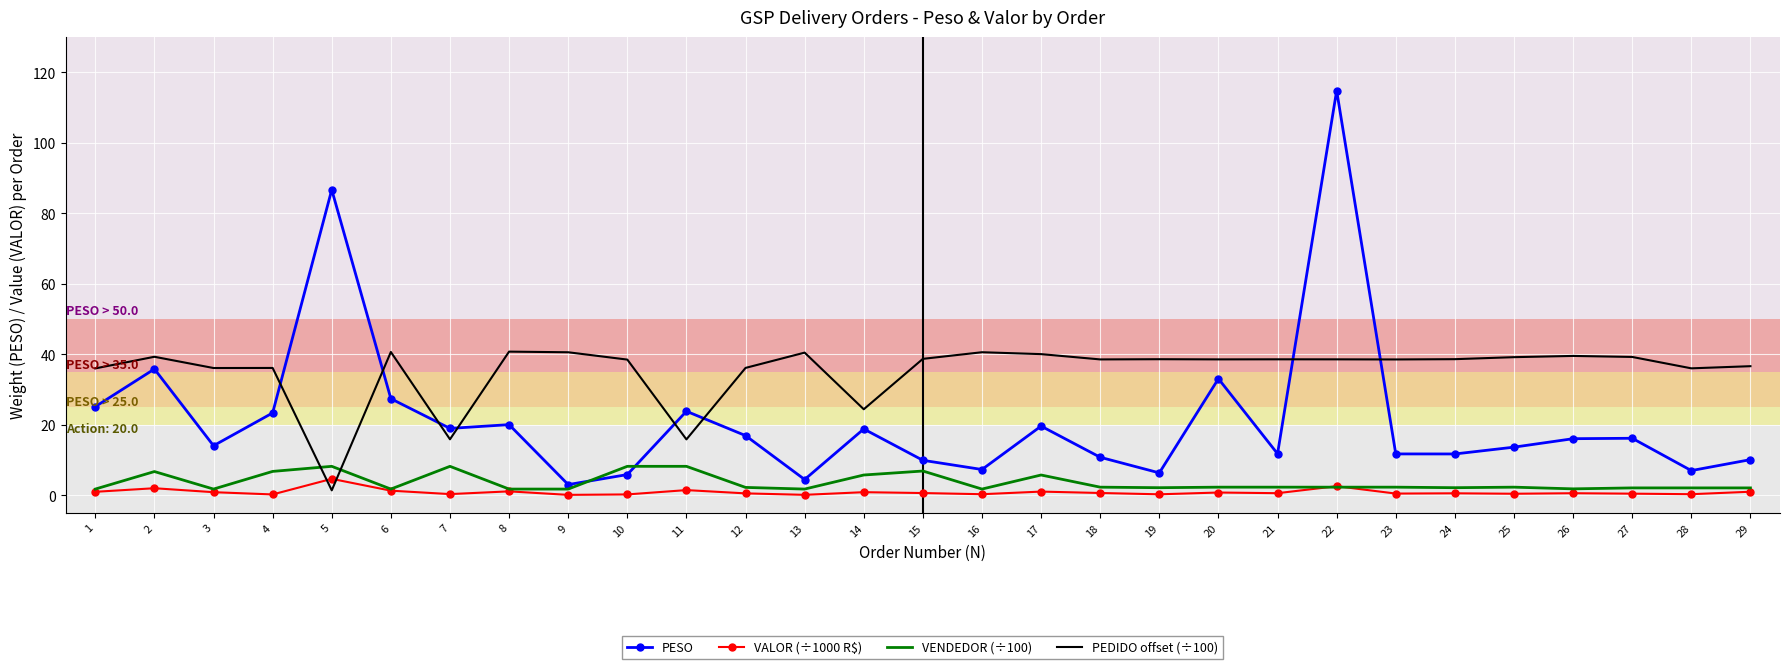

How many intersections are there between PESO and PEDIDO offset (÷100)?

8